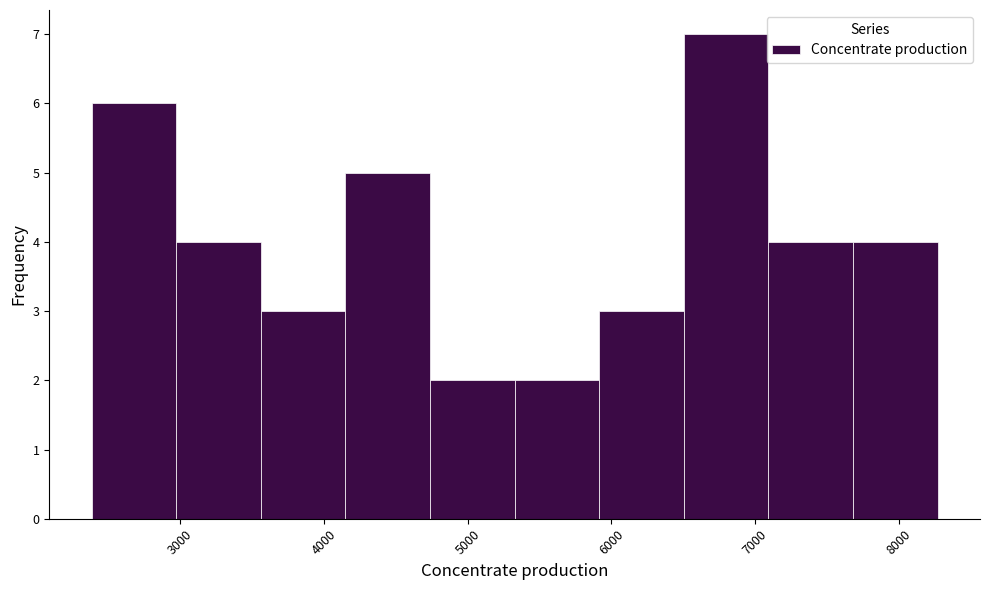

How tall is the bar that spans 4200 to 4700 on the x-axis? Neither the bar edges nor the heights are printed on the chart, so give them approximately, as read against the axes.

5